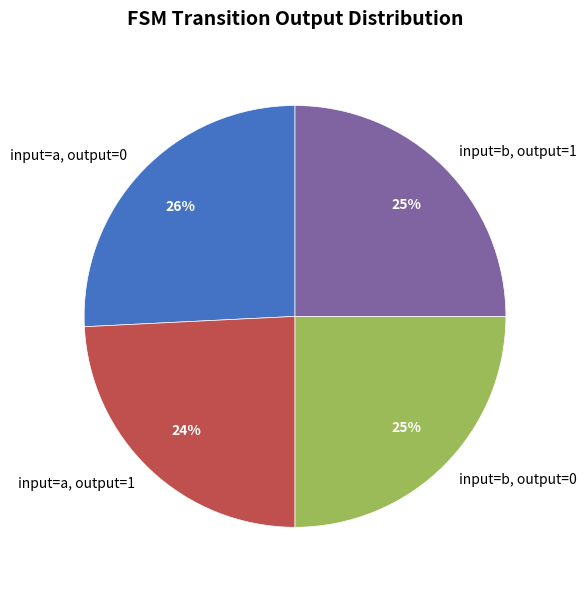

Which slice is the smallest?

input=a, output=1